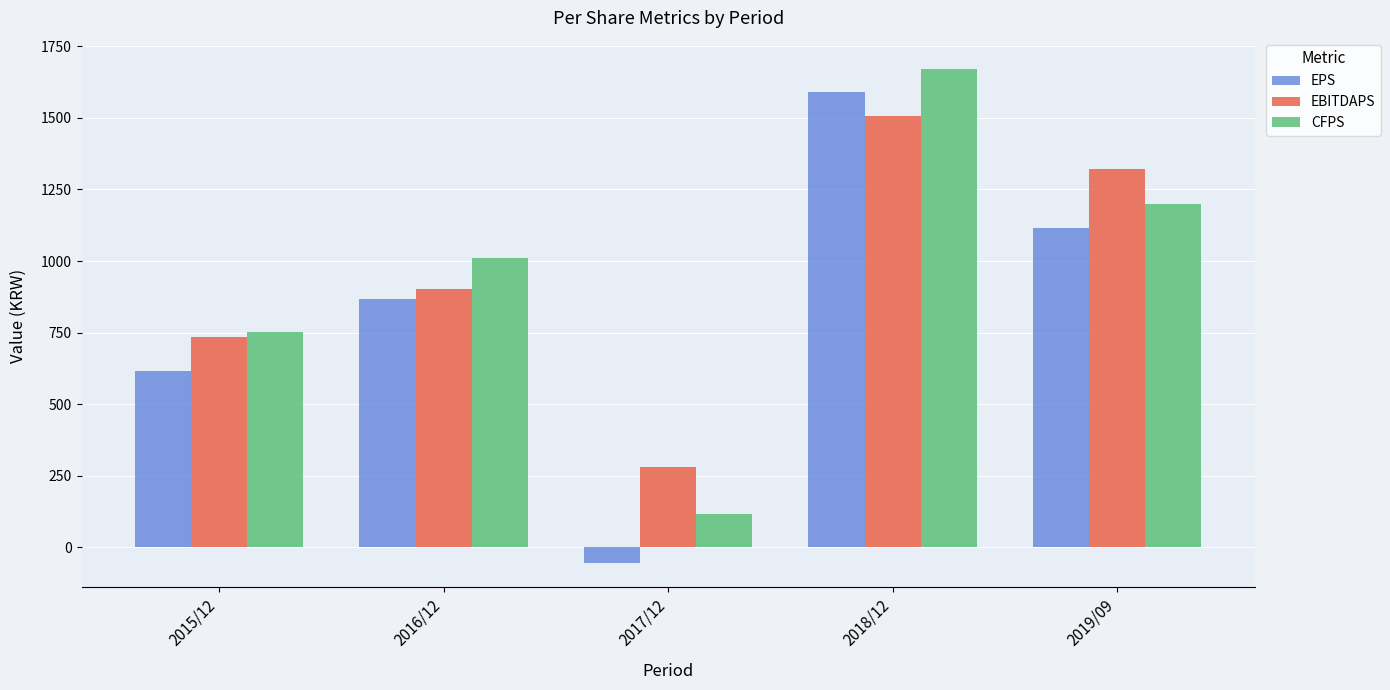

The value of CFPS at 2015/12 is 357. True or false?

False